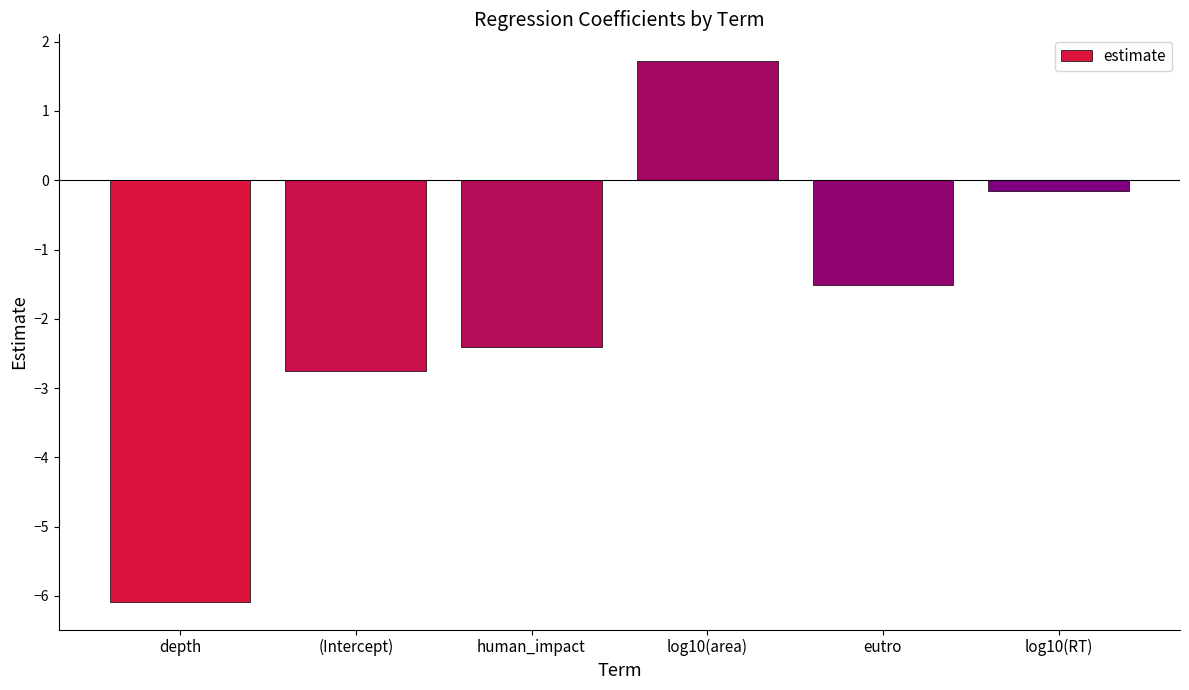

Which category has the lowest value across all series?

depth